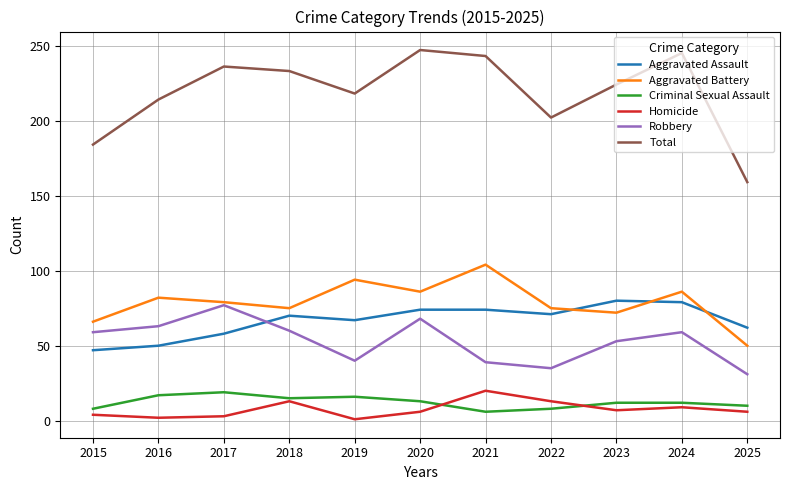

What is the highest value of the Total series?

247